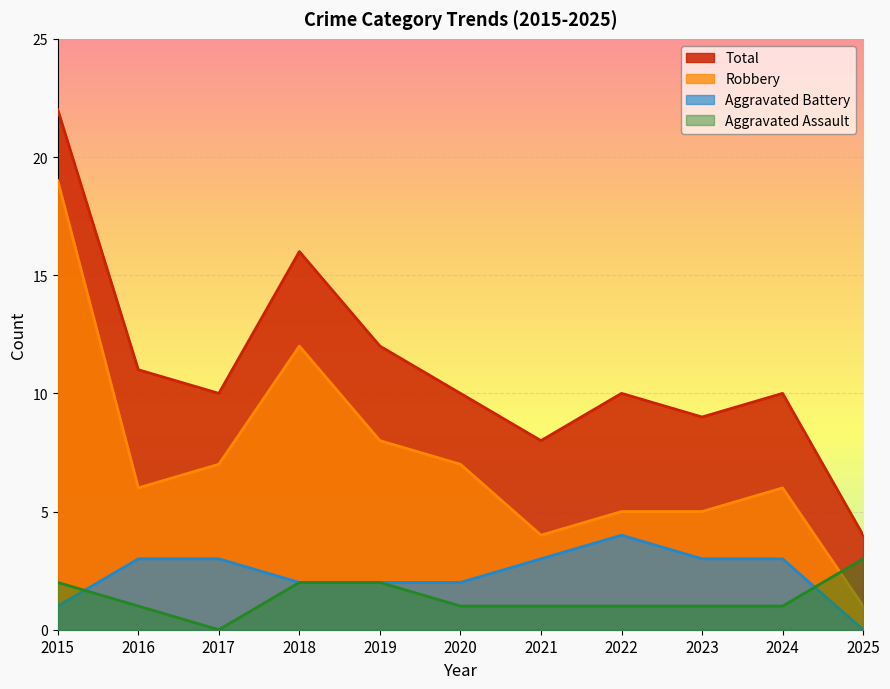

Is the value of Robbery at 2016 greater than the value of Aggravated Assault at 2021?

Yes